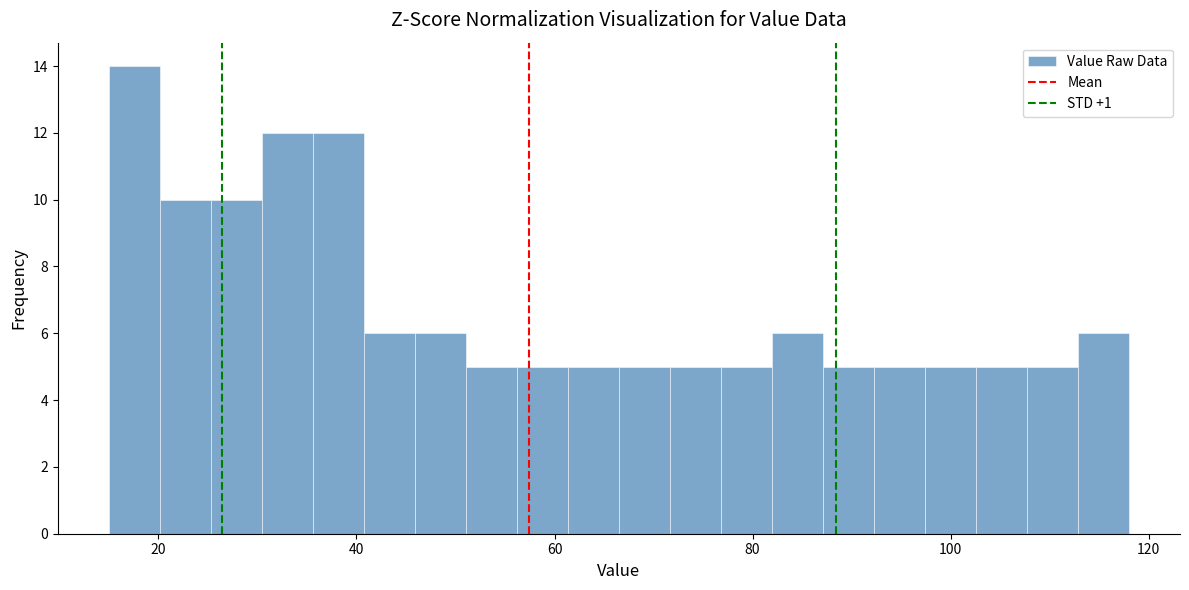

Around what value on the x-axis is the tallest bar? Give the approximate position of its centre, as read against the axis.

18